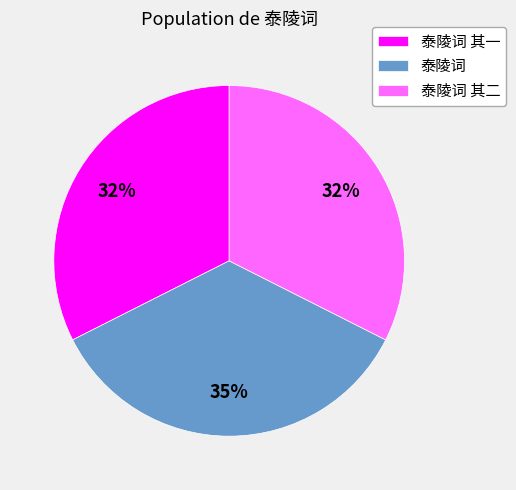

How many slices are in this pie chart?

3